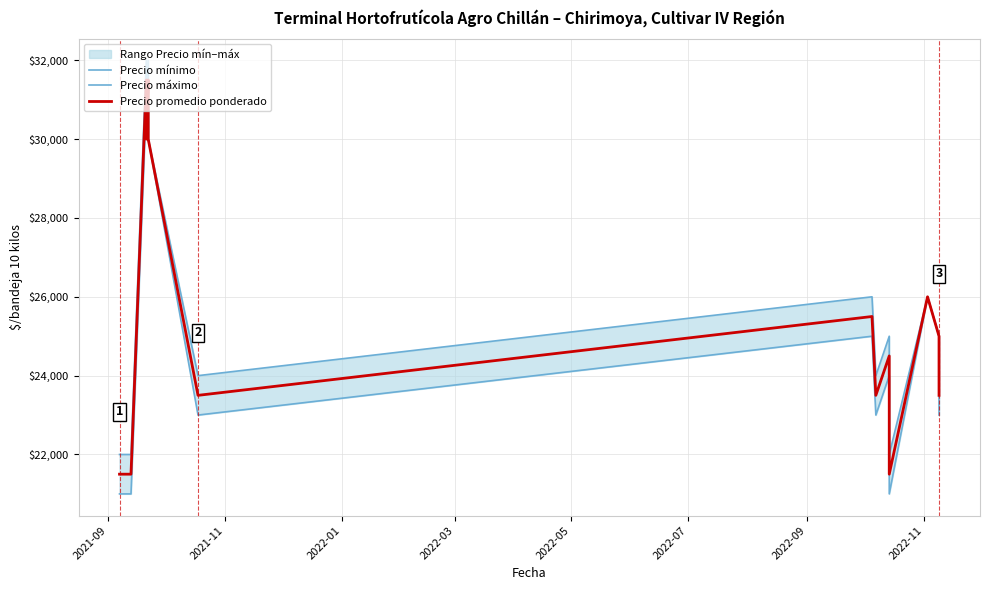

How many values in the Precio promedio ponderado series exceed 24500?

7